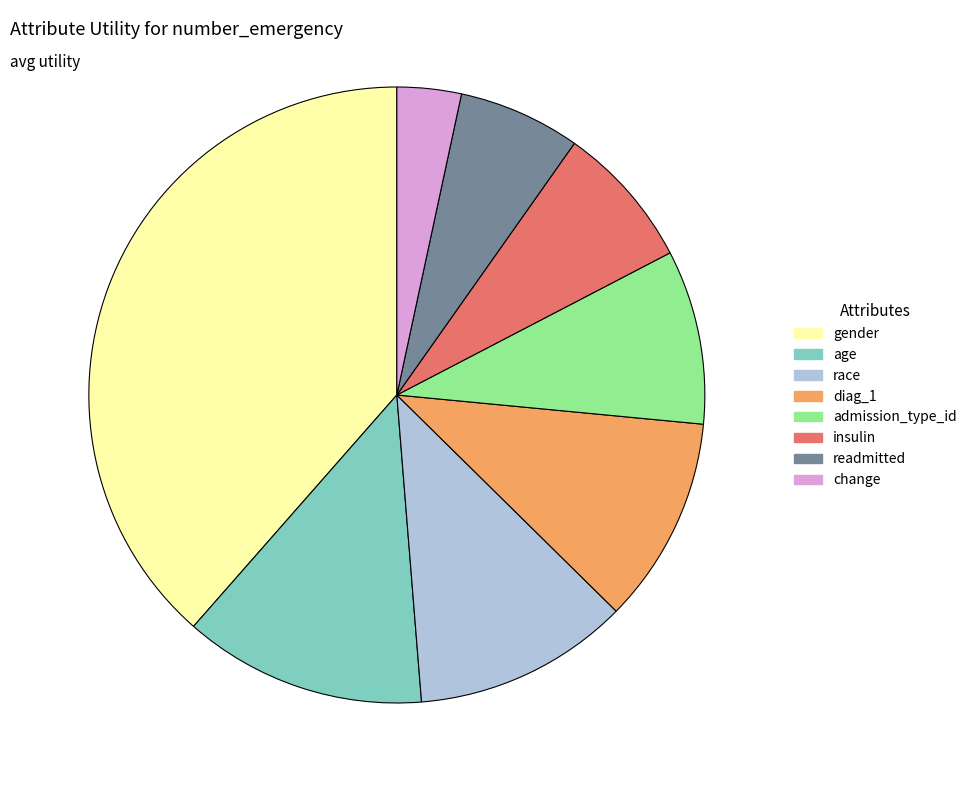

Which category has the smallest portion of the pie?

change